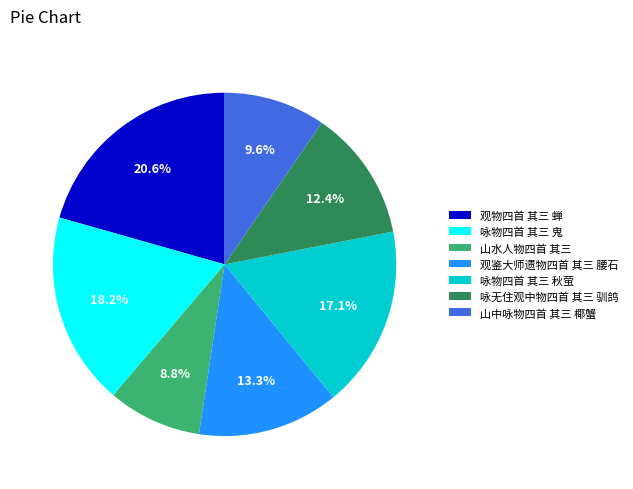

Approximately how many times larger is the value at 咏无住观中物四首 其三 驯鸽 compared to 山水人物四首 其三?

1.4